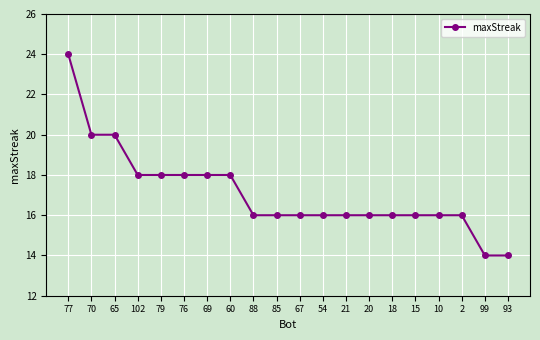

What value does the data have at 69?

18